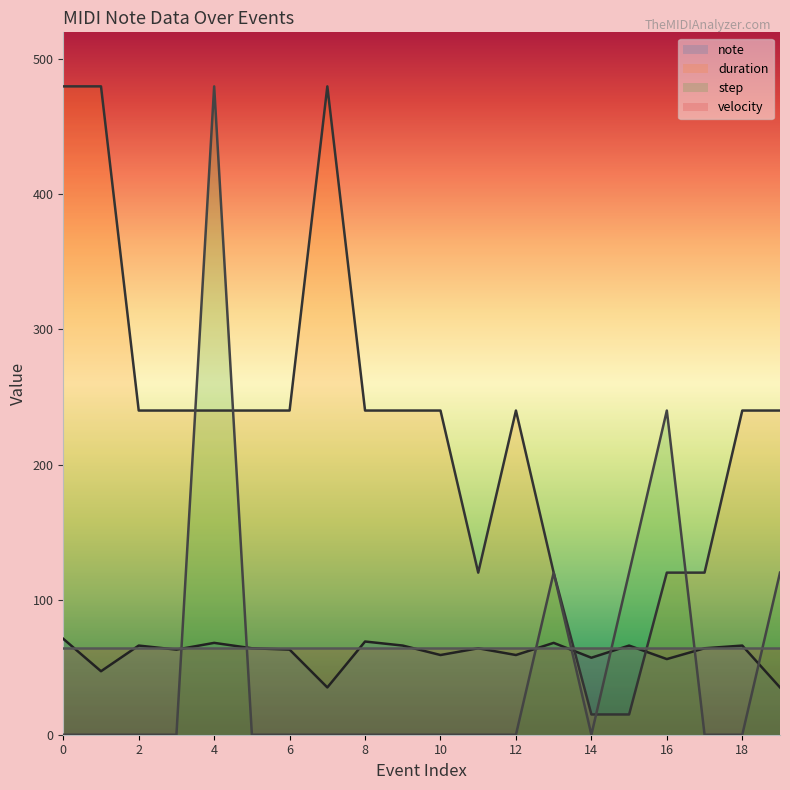

How many series are shown in this chart?

4